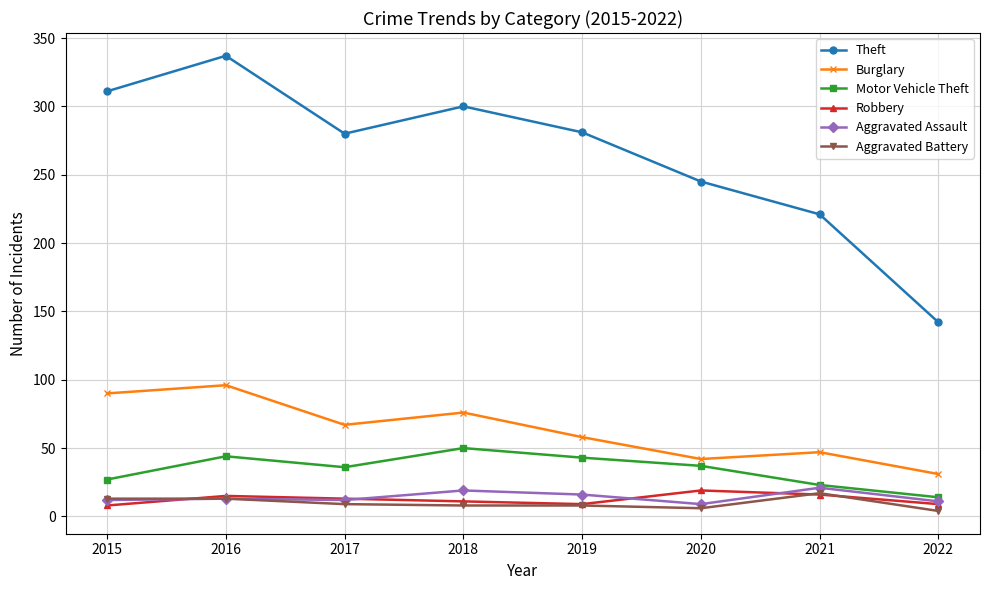

What is the difference between the Robbery values at 2019 and 2020?

10